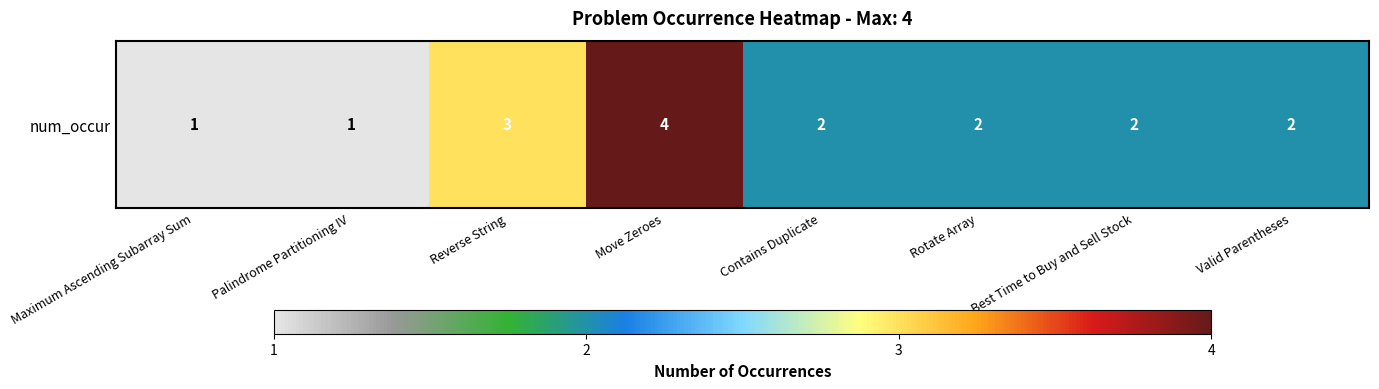

Reading left to right, list all the values displayed in this chart.

Maximum Ascending Subarray Sum=1	Palindrome Partitioning IV=1	Reverse String=3	Move Zeroes=4	Contains Duplicate=2	Rotate Array=2	Best Time to Buy and Sell Stock=2	Valid Parentheses=2